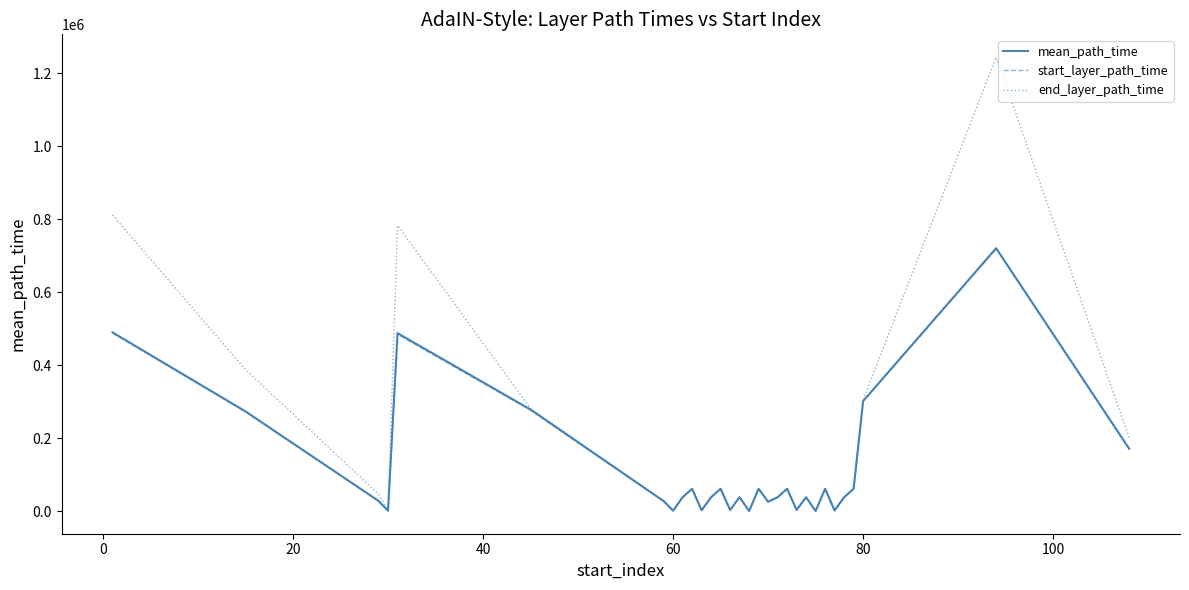

What is the maximum value shown in the chart?

1244275.0